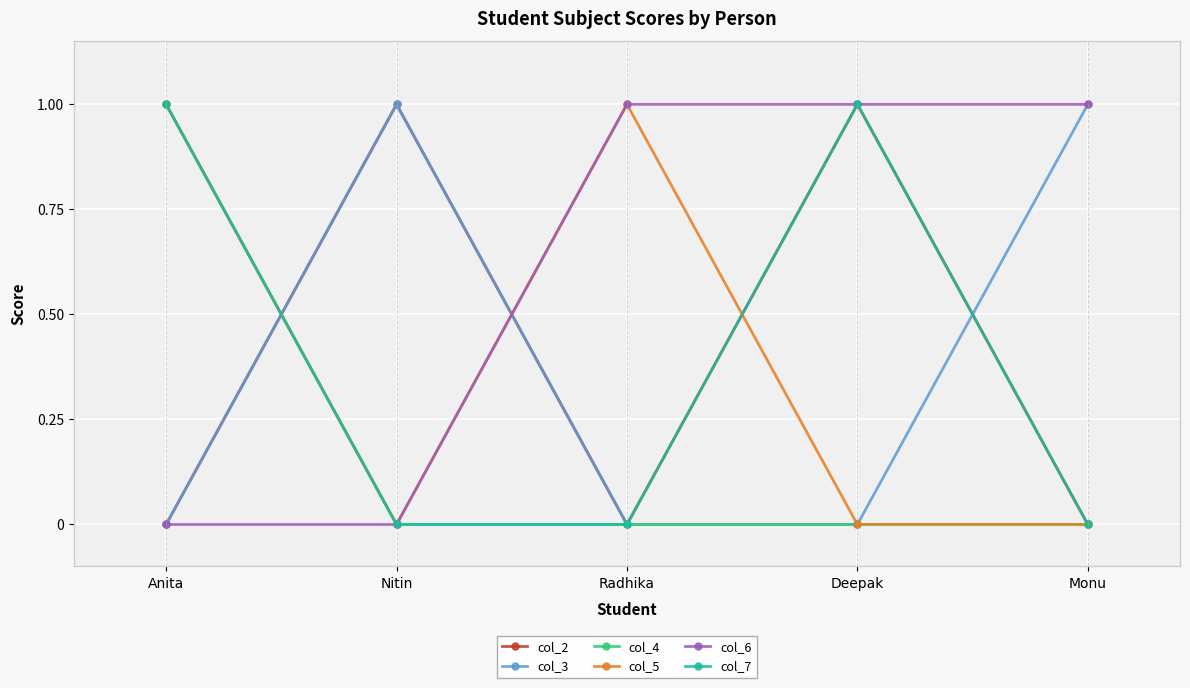

Reading right to left, transcribe all the data shown in this chart.

col_2: Monu=0	Deepak=1	Radhika=0	Nitin=1	Anita=0
col_3: Monu=1	Deepak=0	Radhika=0	Nitin=1	Anita=0
col_4: Monu=0	Deepak=0	Radhika=0	Nitin=0	Anita=1
col_5: Monu=0	Deepak=0	Radhika=1	Nitin=0	Anita=1
col_6: Monu=1	Deepak=1	Radhika=1	Nitin=0	Anita=0
col_7: Monu=0	Deepak=1	Radhika=0	Nitin=0	Anita=1